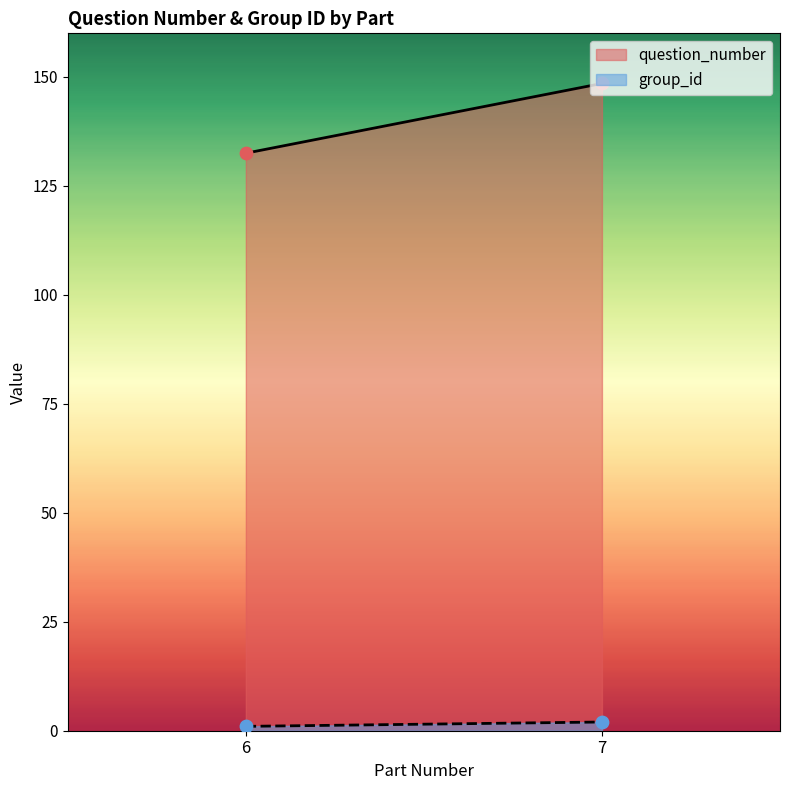

What is the total value across all series at 133?

134